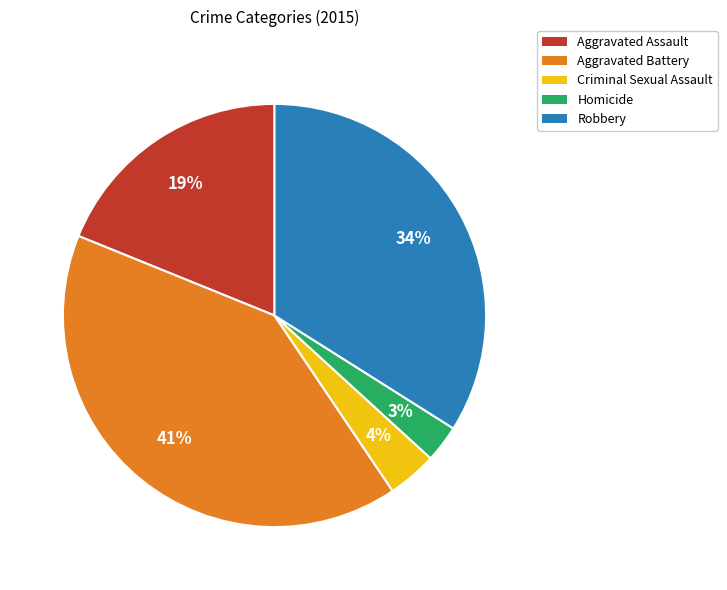

Is there any slice that represents more than half of the pie?

No